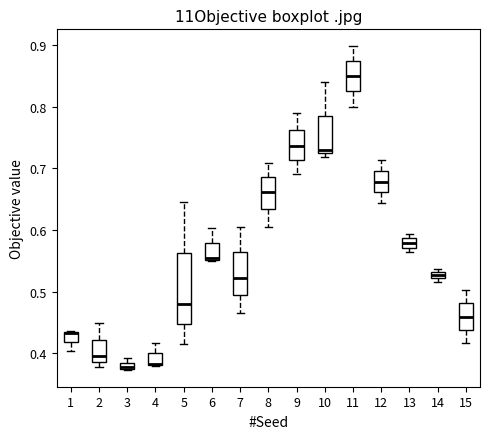

Where is the upper edge of the box at x = 3 on the y-axis? The values are not printed on the chart, so give them approximately, as read against the axis.

0.38